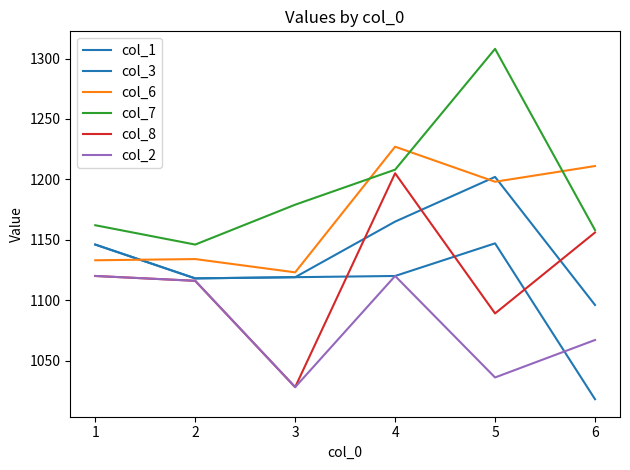

The col_8 series shows 1847 at 5. True or false?

False